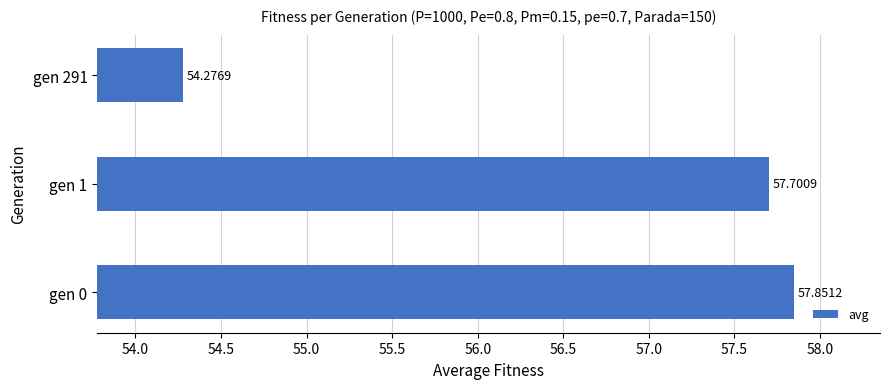

What is the sum of all values?

169.8